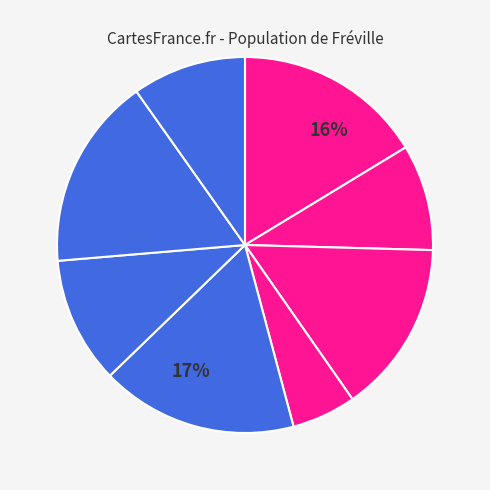

Which category has the biggest portion of the pie?

4